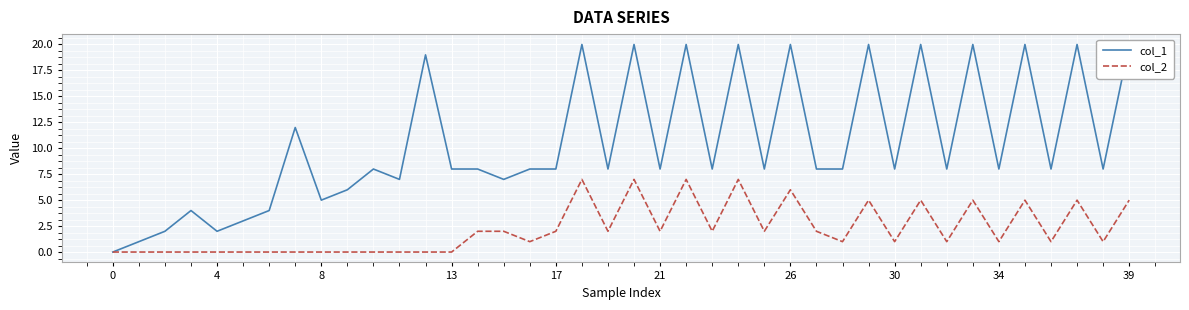

True or false: col_1 and col_2 cross at least once.

False